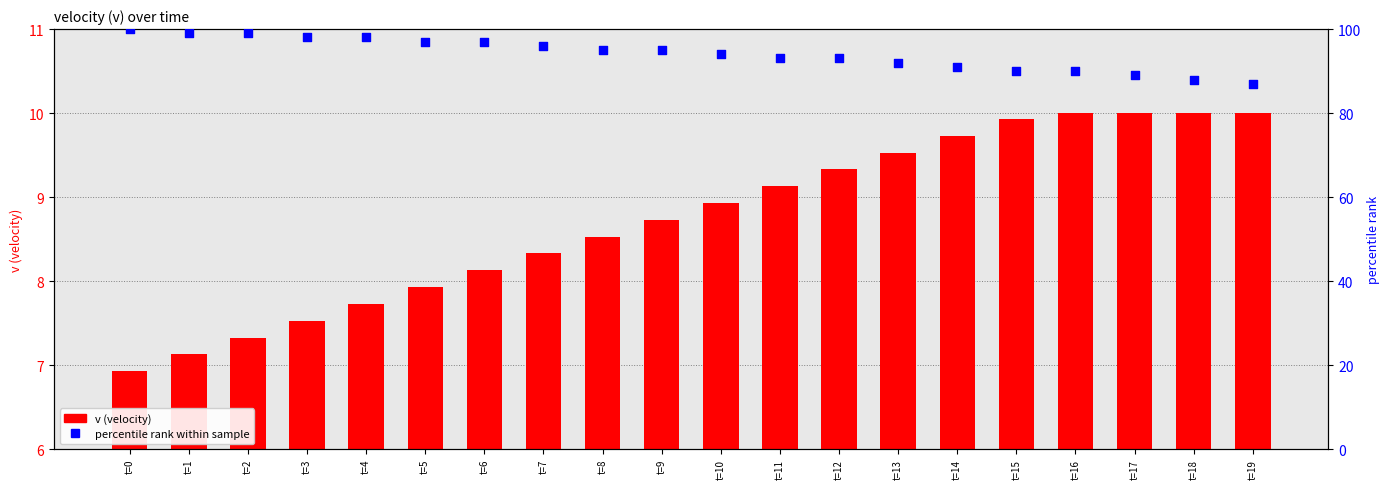

Which series reaches the minimum Y coordinate?

v (velocity)